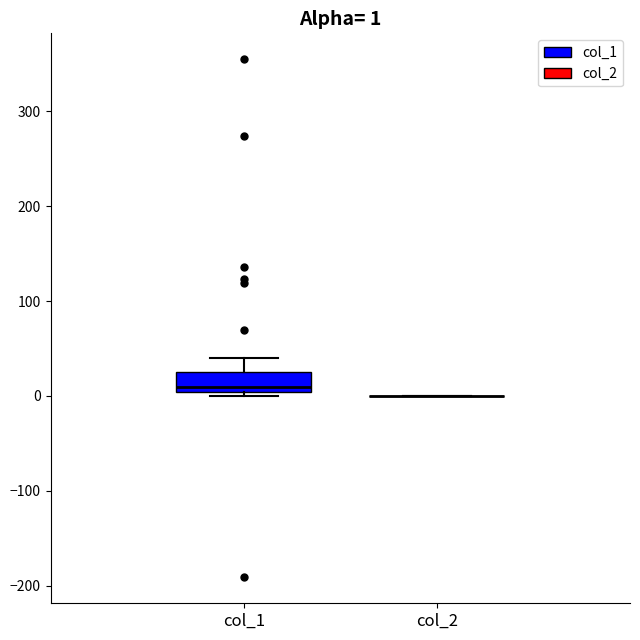

Comparing the boxes themselves (not the whiskers), which one is the tallest?

col_1